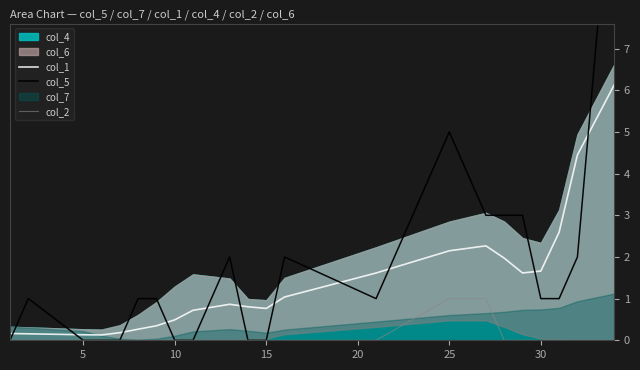

The col_2 series shows -0.4 at 5. True or false?

False